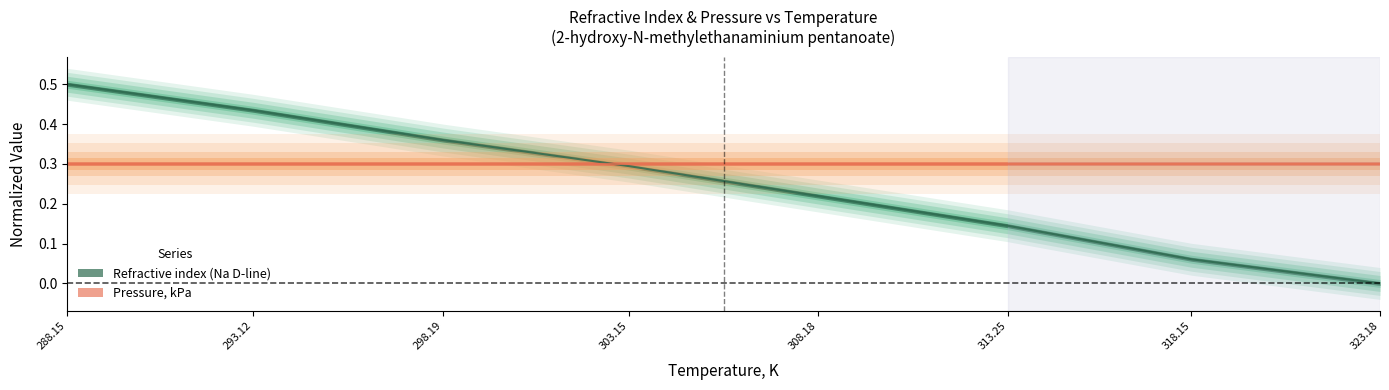

What is the change in value from 293.12 to 308.18?

-0.2